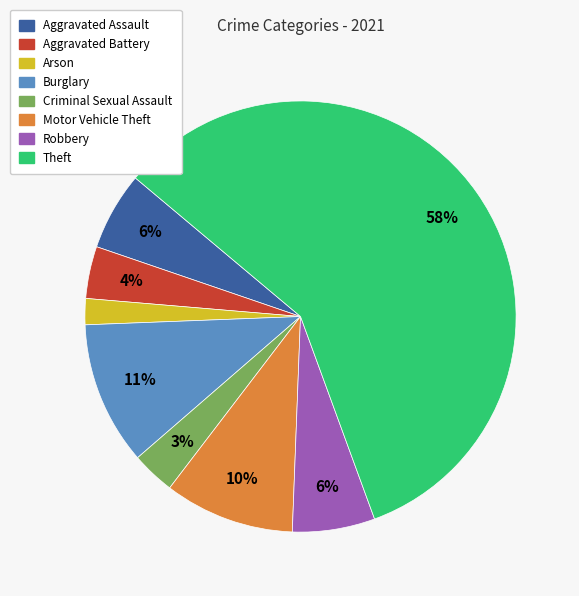

How many slices are in this pie chart?

8